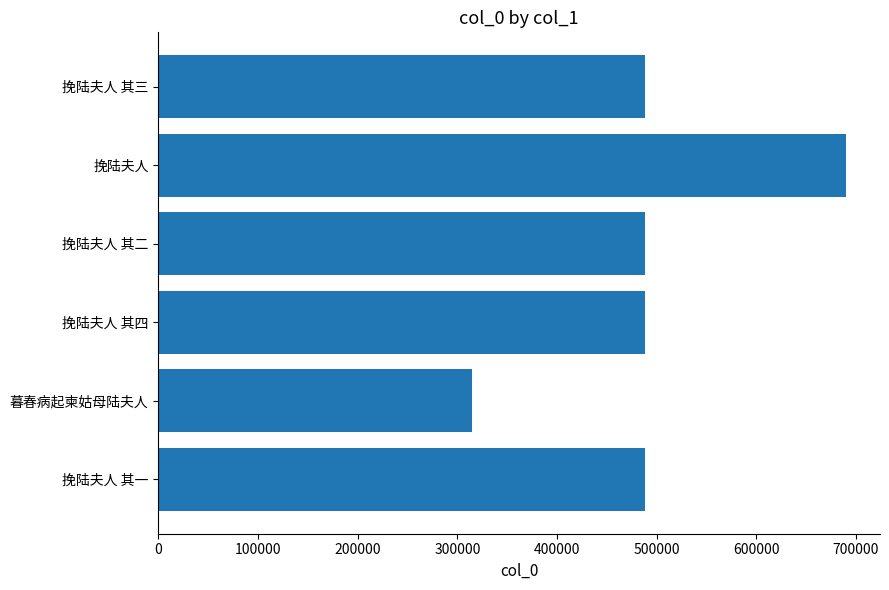

What is the sum of all values?

2957876